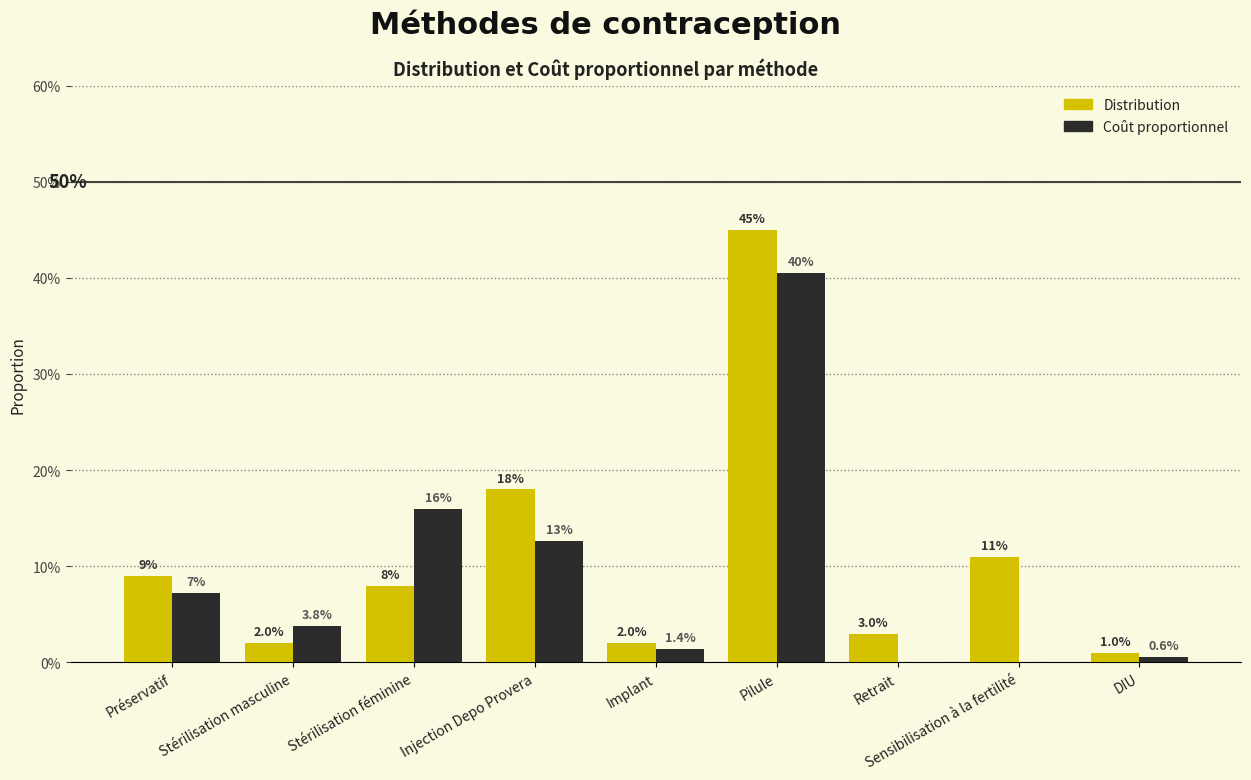

Which series has the widest spread of values?

Distribution